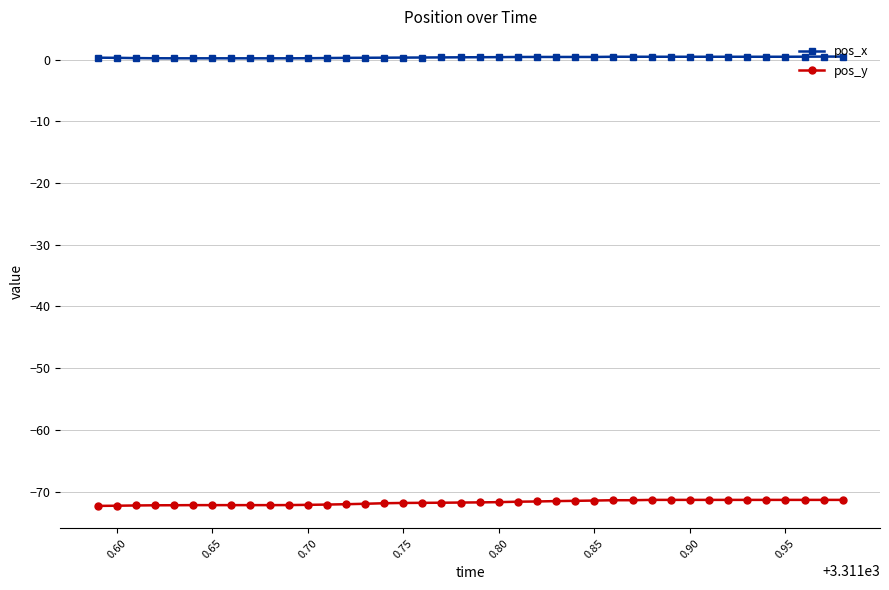

What is the sum of all pos_y values?

-2869.9